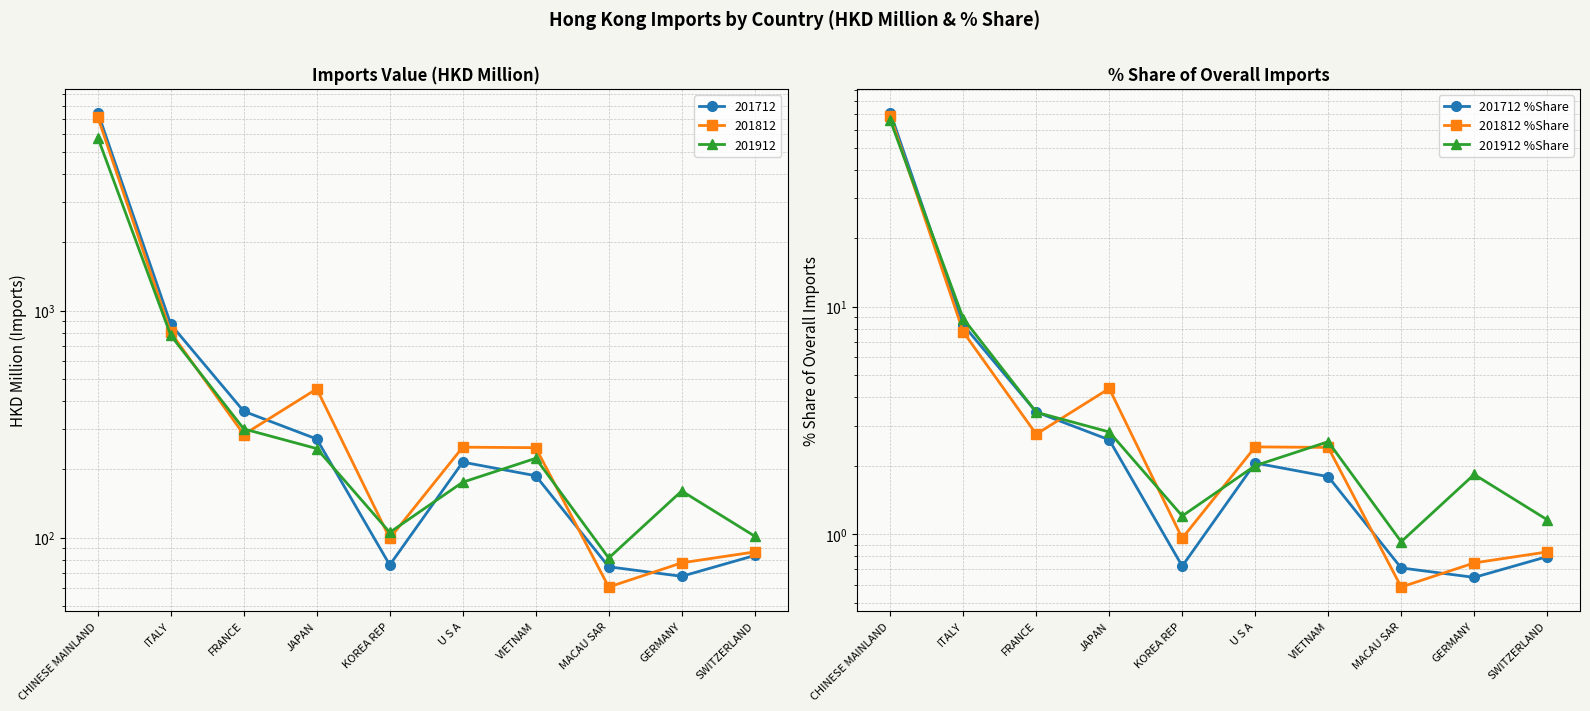

What is the minimum value shown in the chart?

0.6